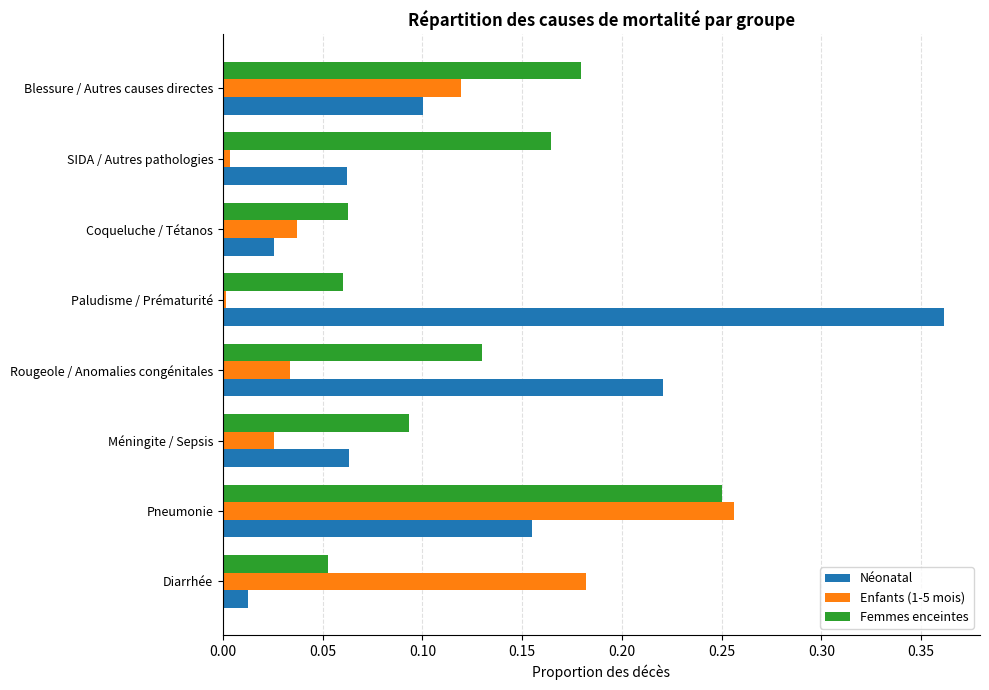

What are all the series names shown in the legend?

Néonatal, Enfants (1-5 mois), Femmes enceintes